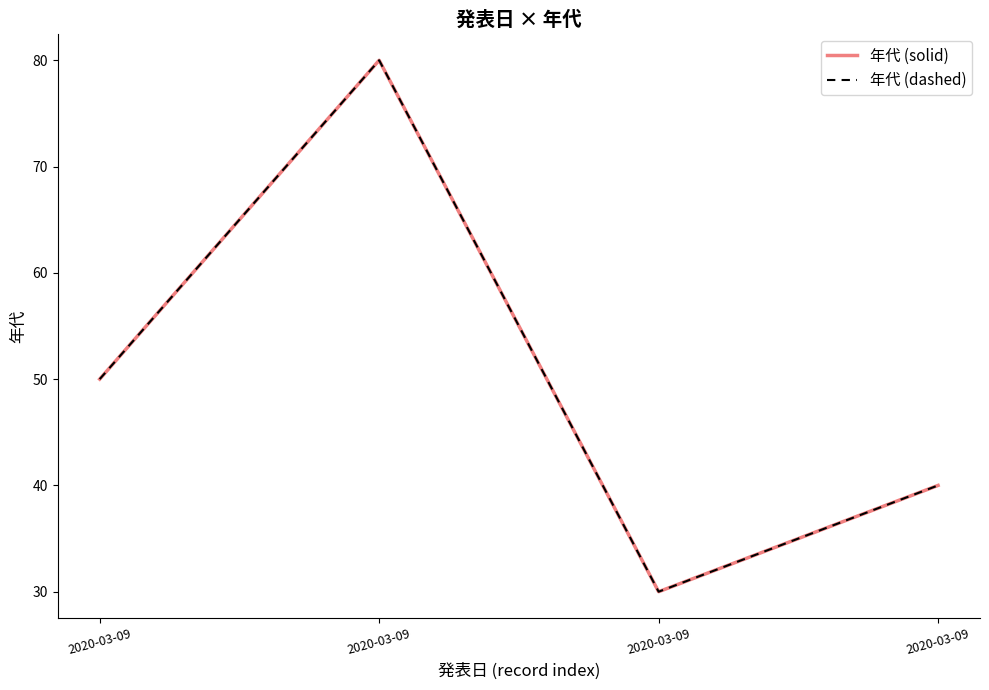

Does the chart display data point markers on the line(s)?

No